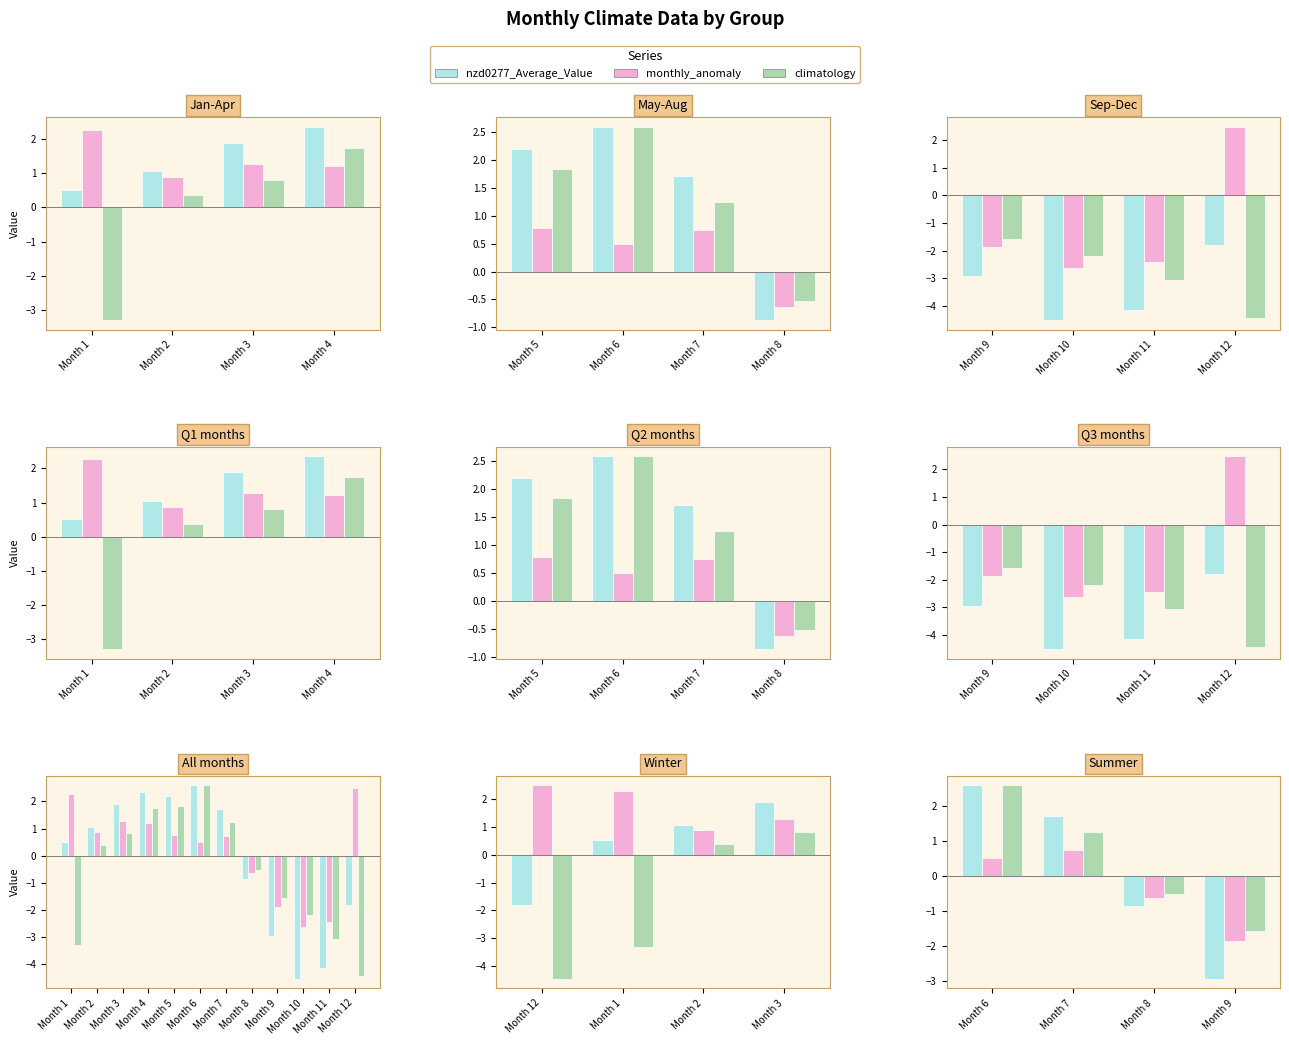

Does the chart contain any negative values?

Yes